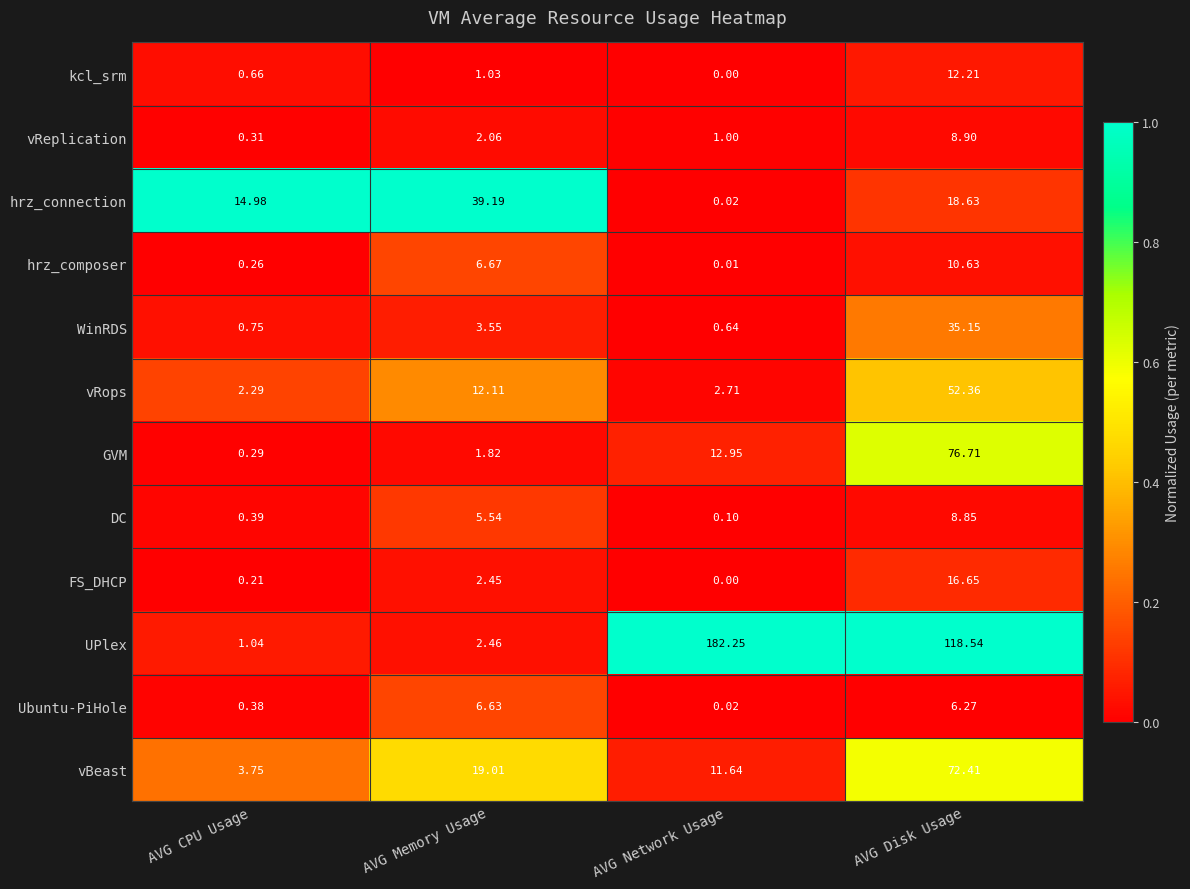

Which category has the lowest value in the UPlex series?

AVG CPU Usage